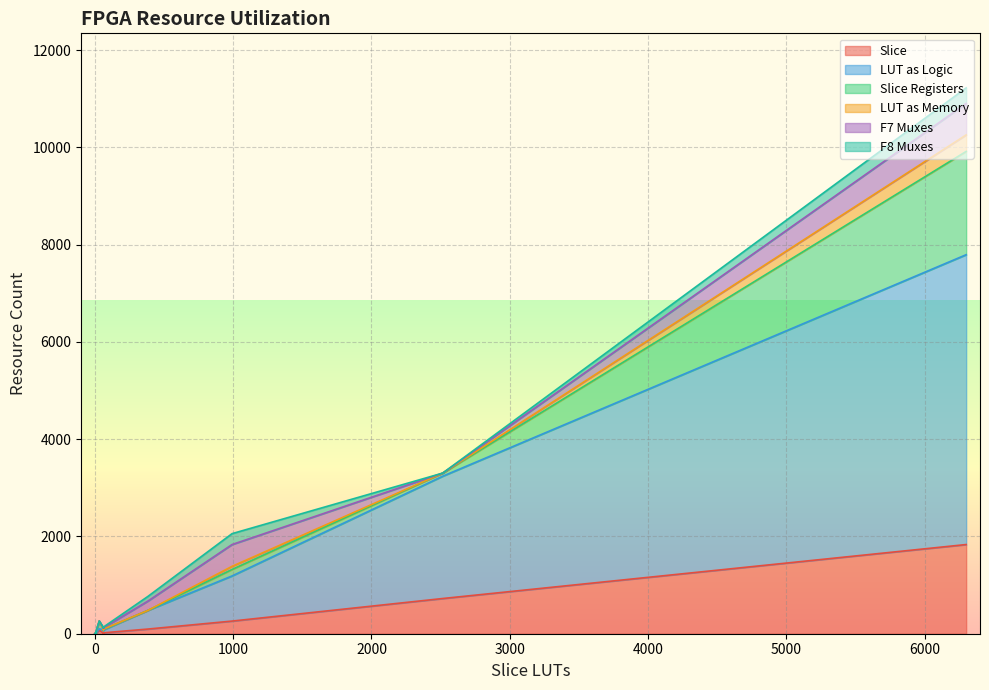

How many categories are shown in the chart?

37